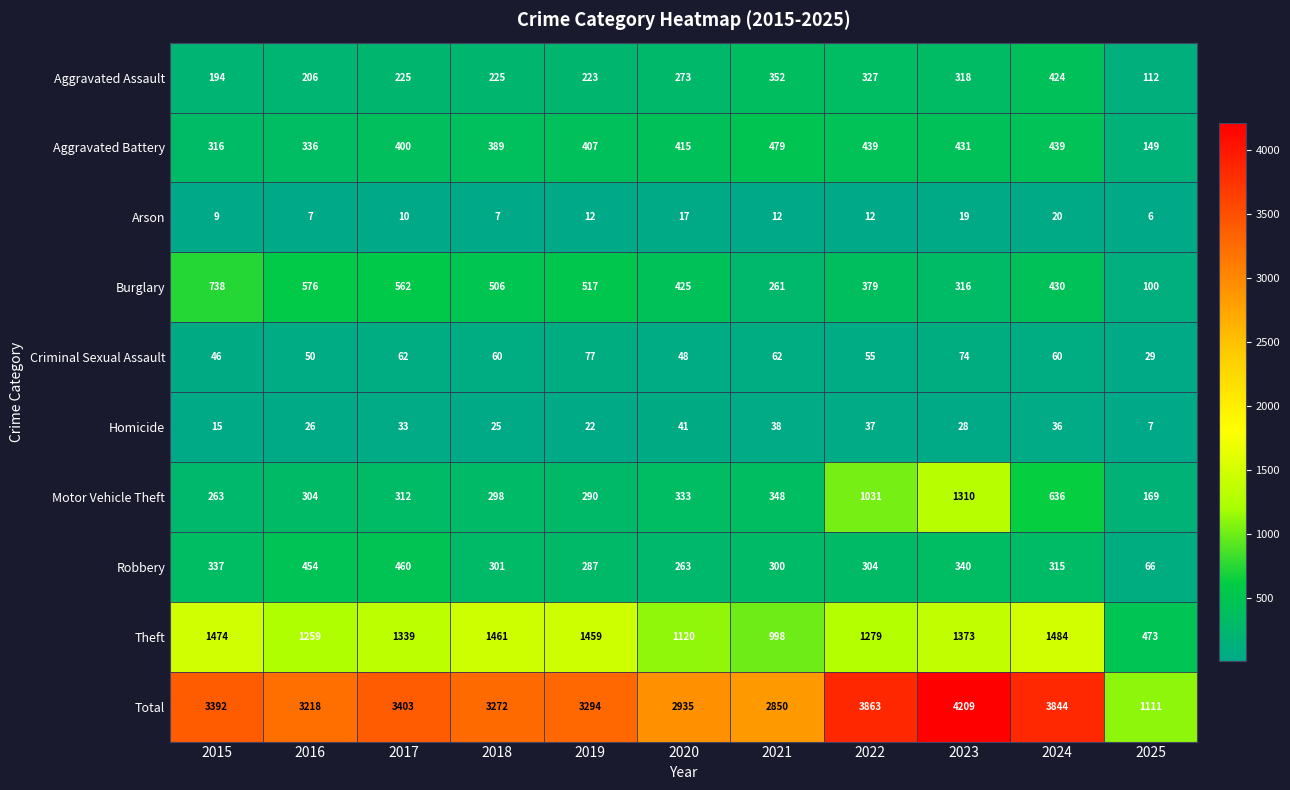

Where is Total nearest to the value 2660?

2021